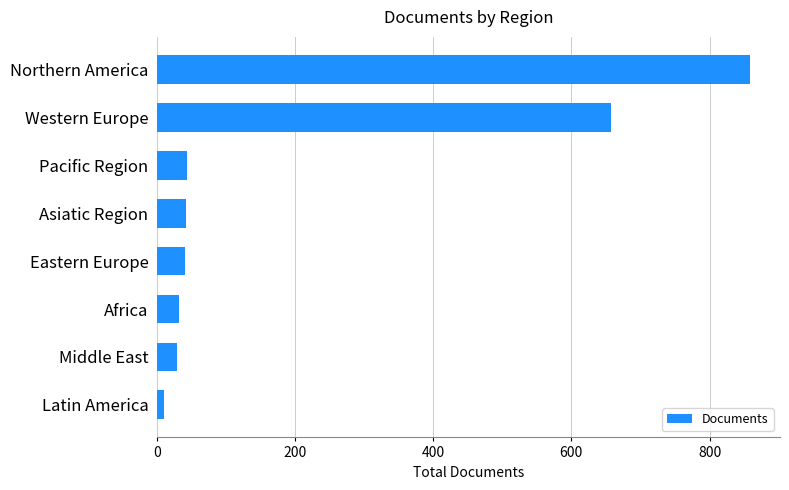

The value at Pacific Region is 44. True or false?

True